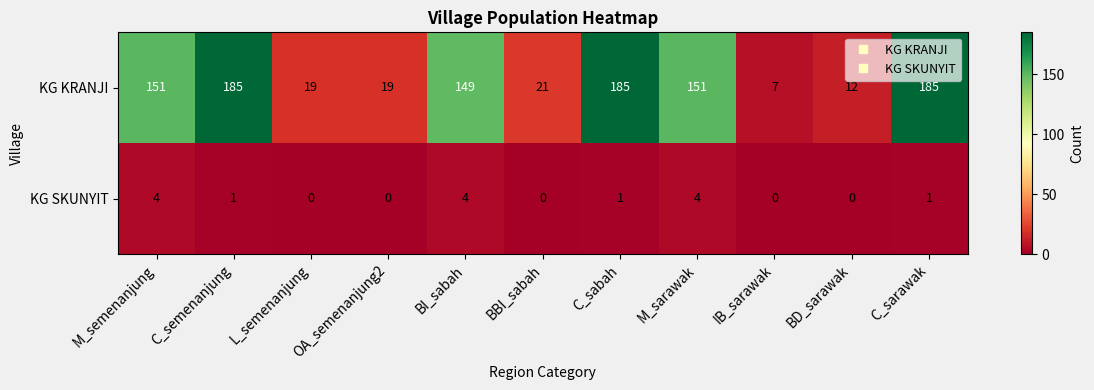

At how many categories does at least one series exceed 50?

6